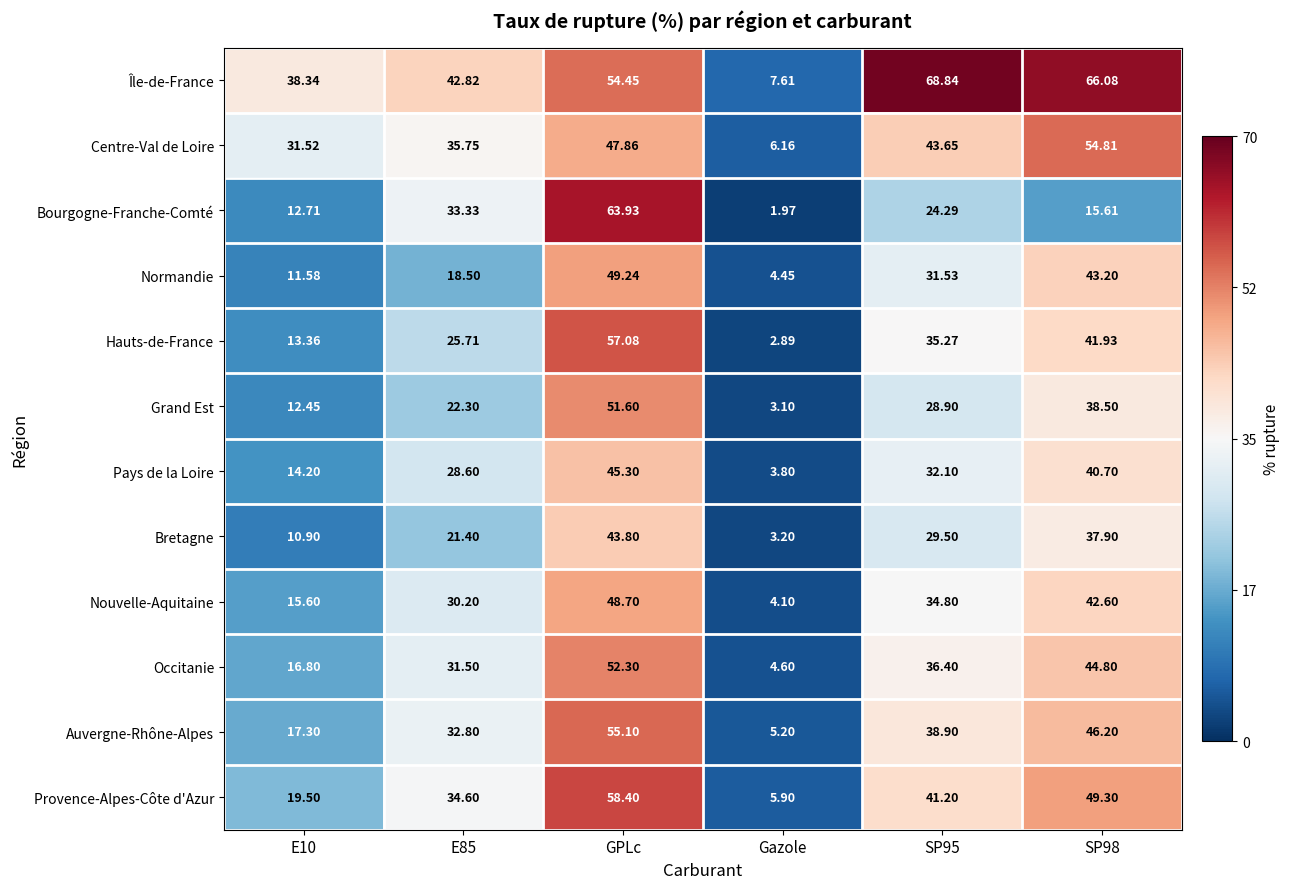

How many data points in Grand Est are above 28?

3